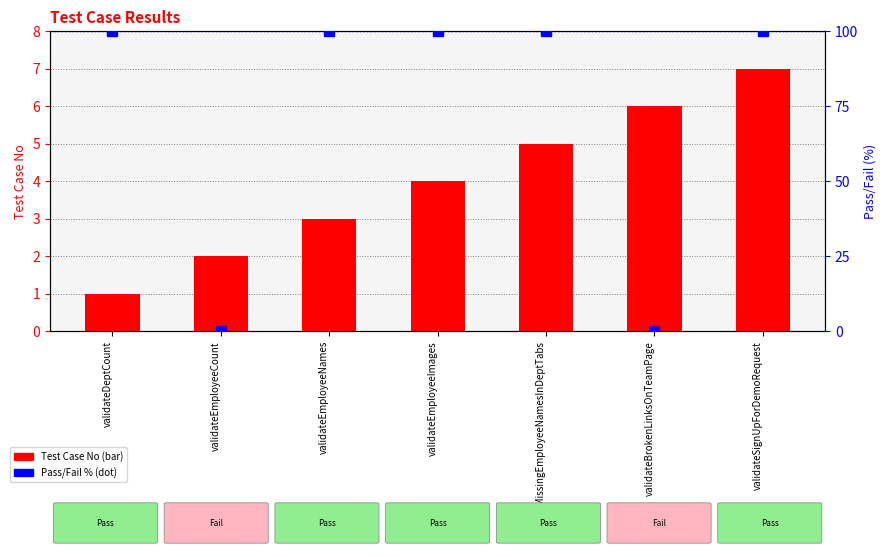

True or false: Pass/Fail (%) has a value of -47 at validateBrokenLinksOnTeamPage.

False